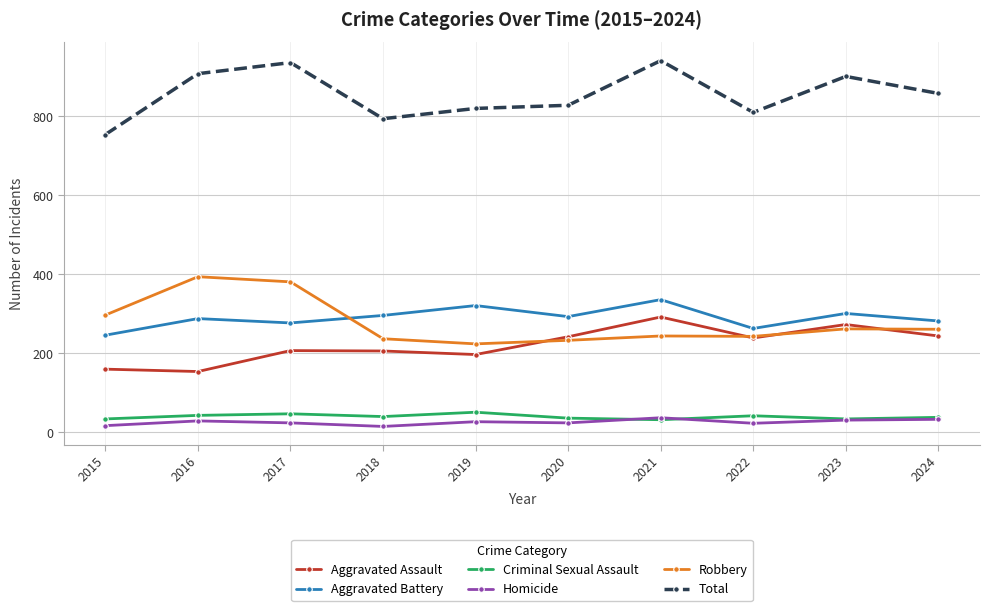

What is the difference between the Criminal Sexual Assault values at 2017 and 2015?

13